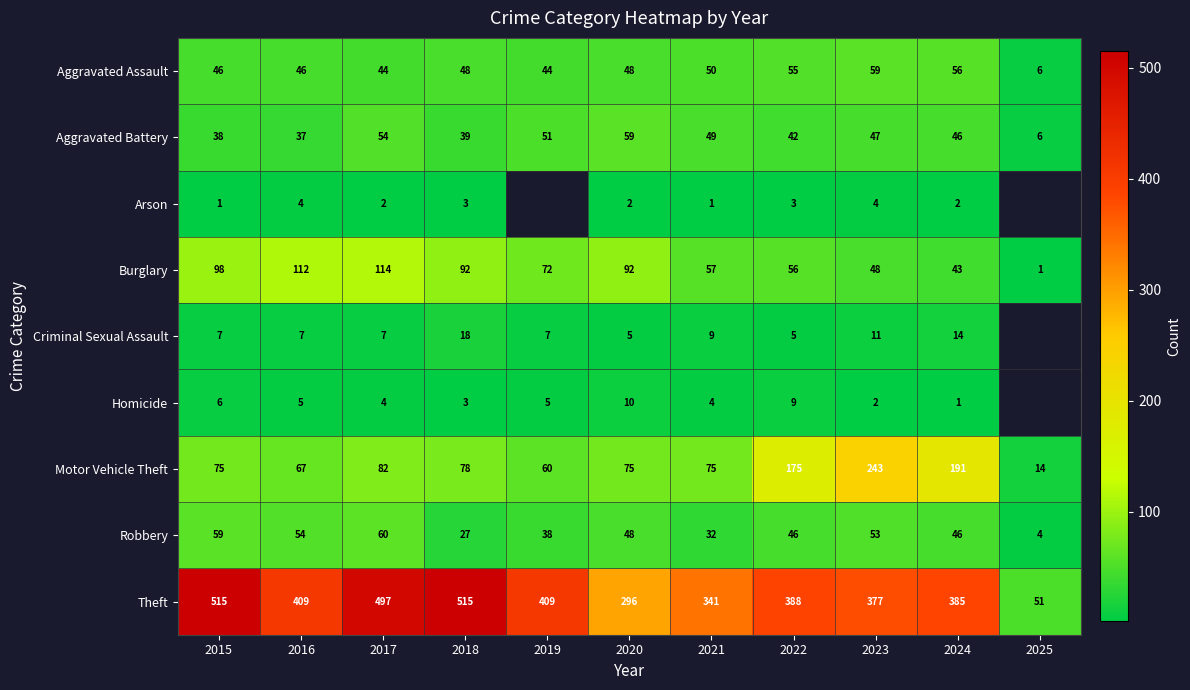

At which category is the sum across all series the highest?

2017